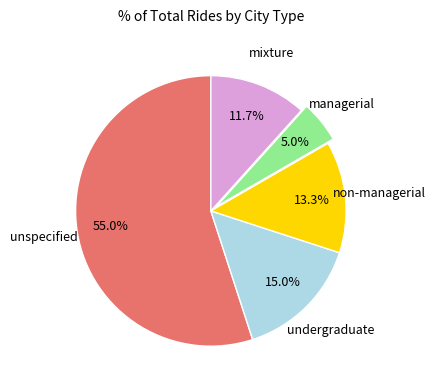

What percentage is the mixture slice, to the nearest percent?

12%